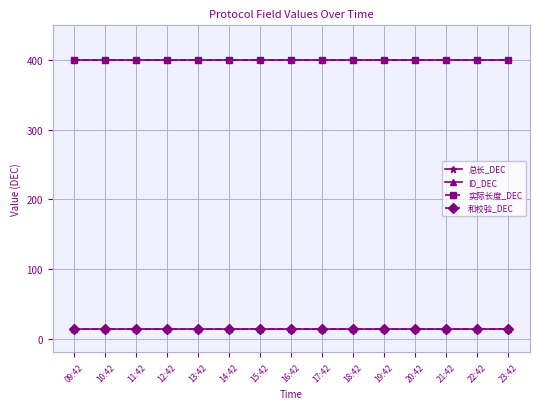

Reading right to left, list all the values displayed in this chart.

总长_DEC: 23:42=400	22:42=400	21:42=400	20:42=400	19:42=400	18:42=400	17:42=400	16:42=400	15:42=400	14:42=400	13:42=400	12:42=400	11:42=400	10:42=400	09:42=400
ID_DEC: 23:42=13	22:42=13	21:42=13	20:42=13	19:42=13	18:42=13	17:42=13	16:42=13	15:42=13	14:42=13	13:42=13	12:42=13	11:42=13	10:42=13	09:42=13
实际长度_DEC: 23:42=400	22:42=400	21:42=400	20:42=400	19:42=400	18:42=400	17:42=400	16:42=400	15:42=400	14:42=400	13:42=400	12:42=400	11:42=400	10:42=400	09:42=400
和校验_DEC: 23:42=13	22:42=13	21:42=13	20:42=13	19:42=13	18:42=13	17:42=13	16:42=13	15:42=13	14:42=13	13:42=13	12:42=13	11:42=13	10:42=13	09:42=13